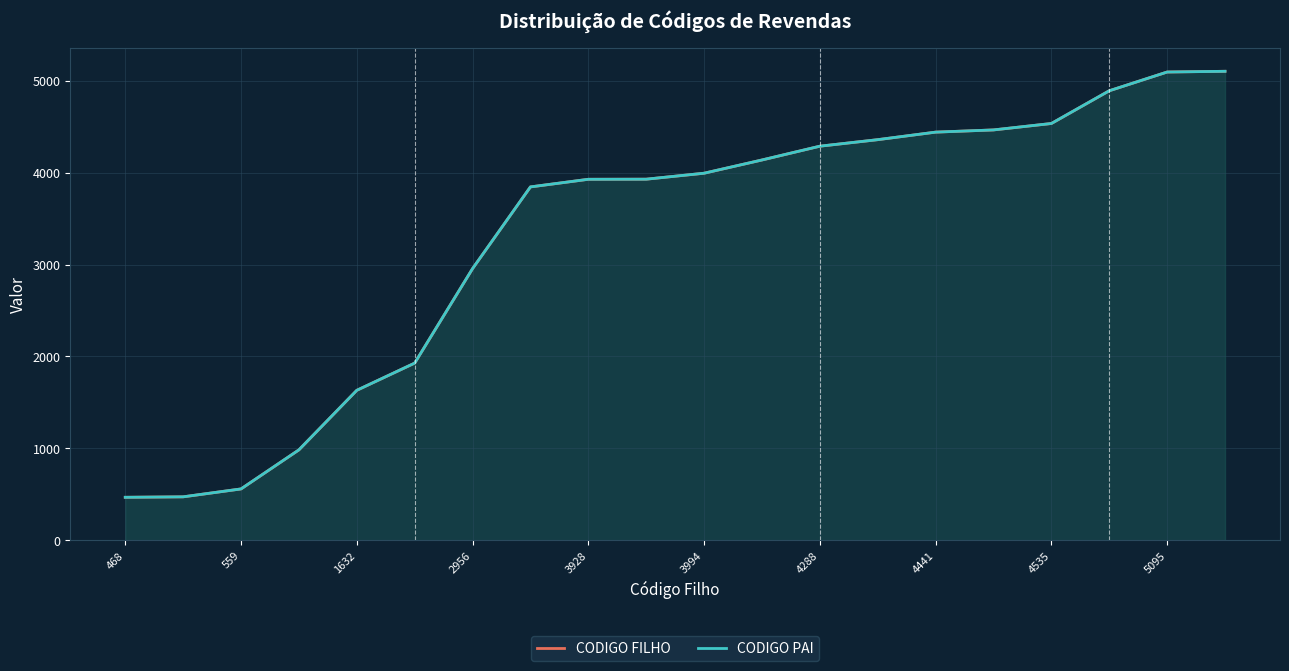

What is the value of the CODIGO FILHO point at the 16th from the left?

4465